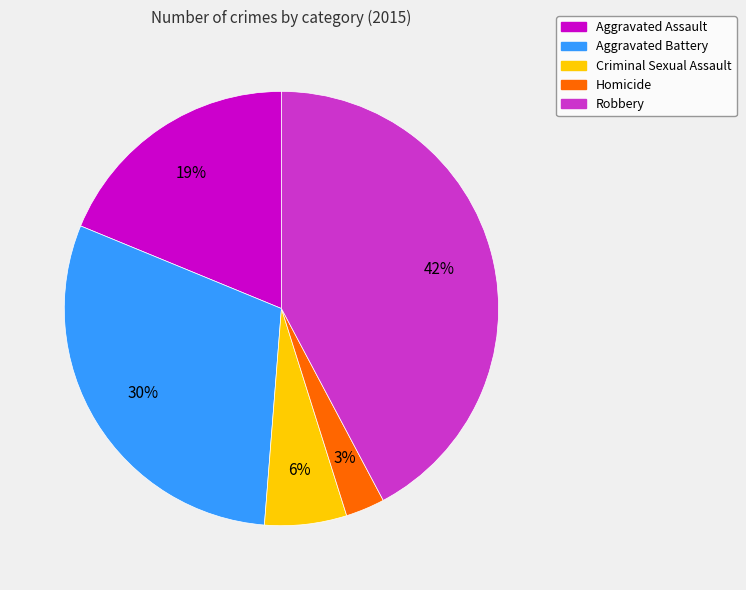

To the nearest percent, what is the difference between the largest and smallest slice percentages?

39%